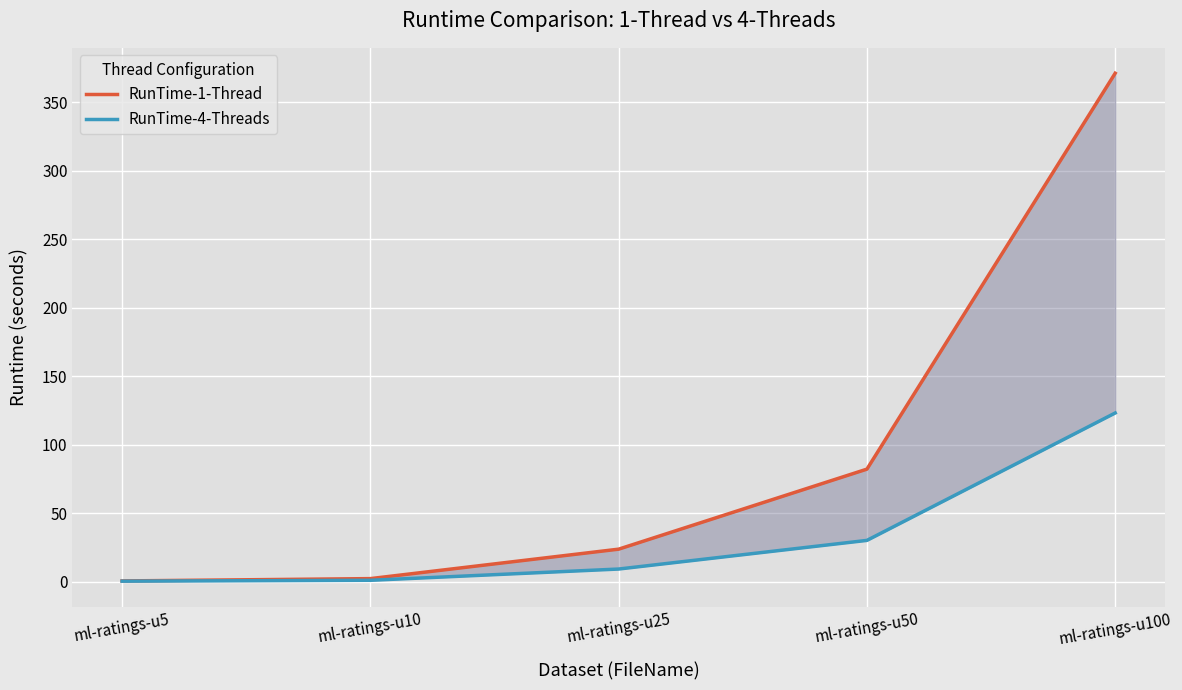

Which label corresponds to the largest value in the chart?

ml-ratings-u100